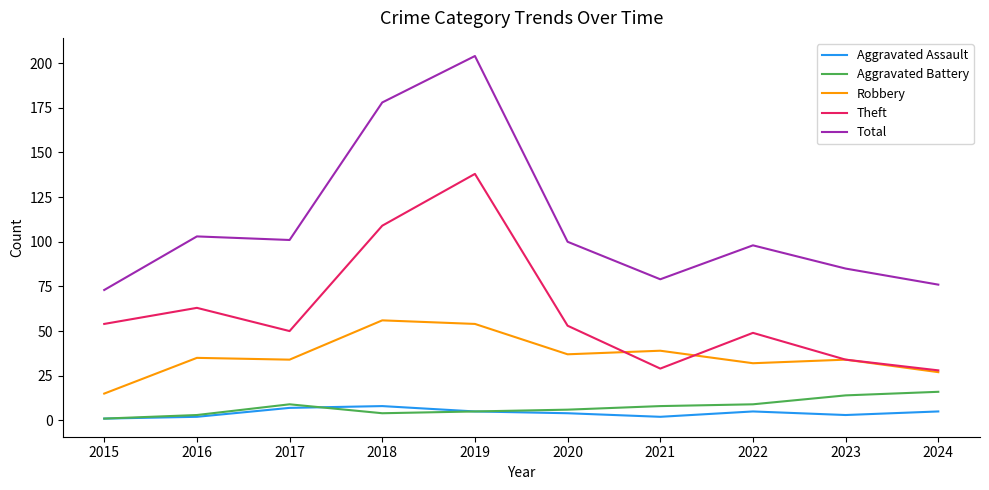

The Robbery series shows 34 at 2023. True or false?

True